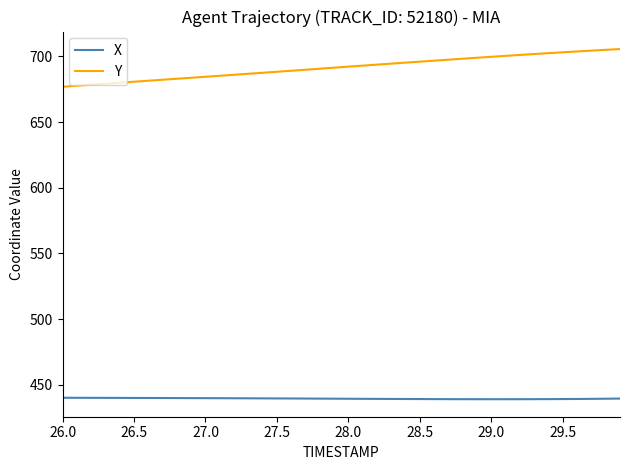

What is the difference between the maximum and minimum values in the X series?

1.1